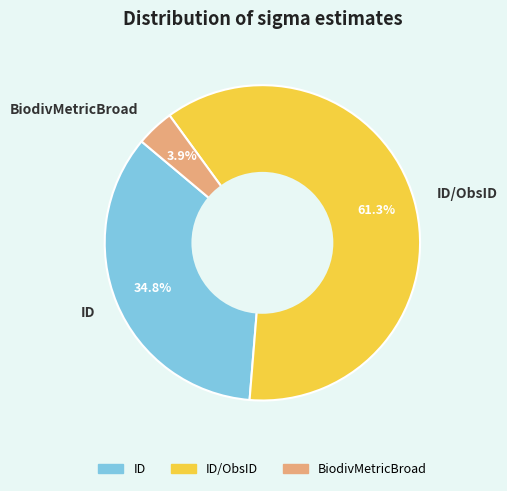

Rank the categories by value from lowest to highest.

BiodivMetricBroad, ID, ID/ObsID